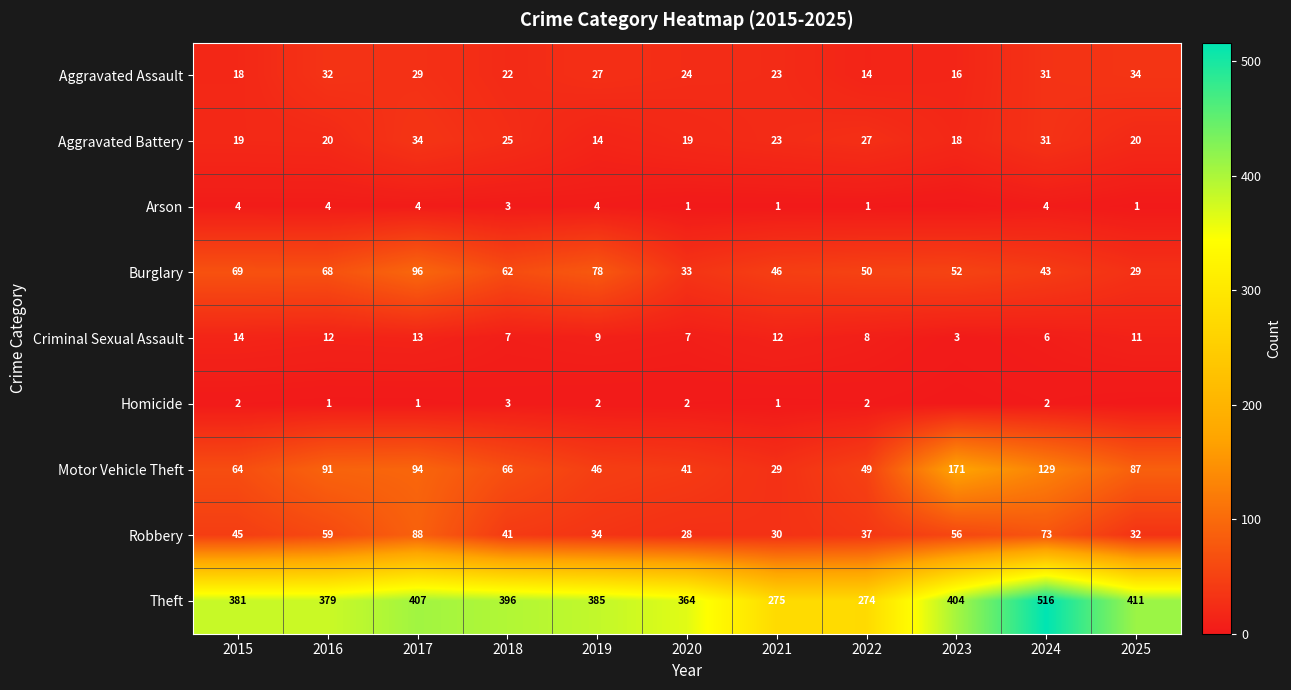

What is the maximum value for Aggravated Assault?

34